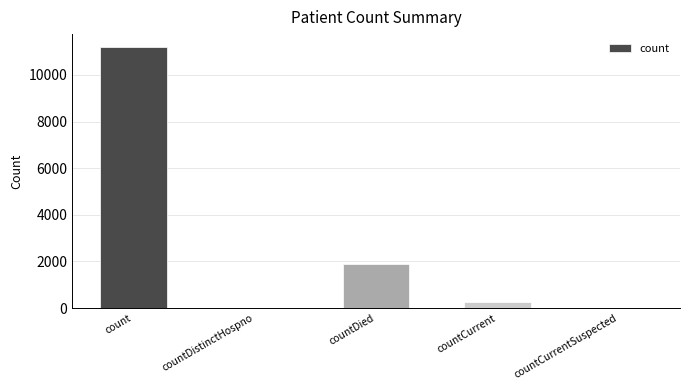

Reading left to right, list all the values displayed in this chart.

11192	0	1904	278	0